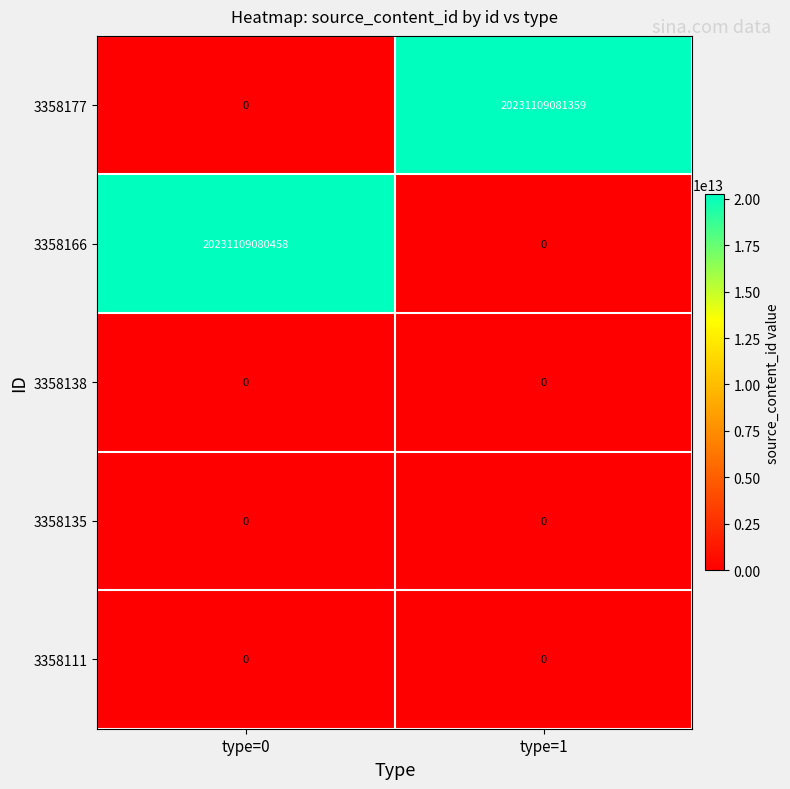

Which category has the highest value across all series?

type=1